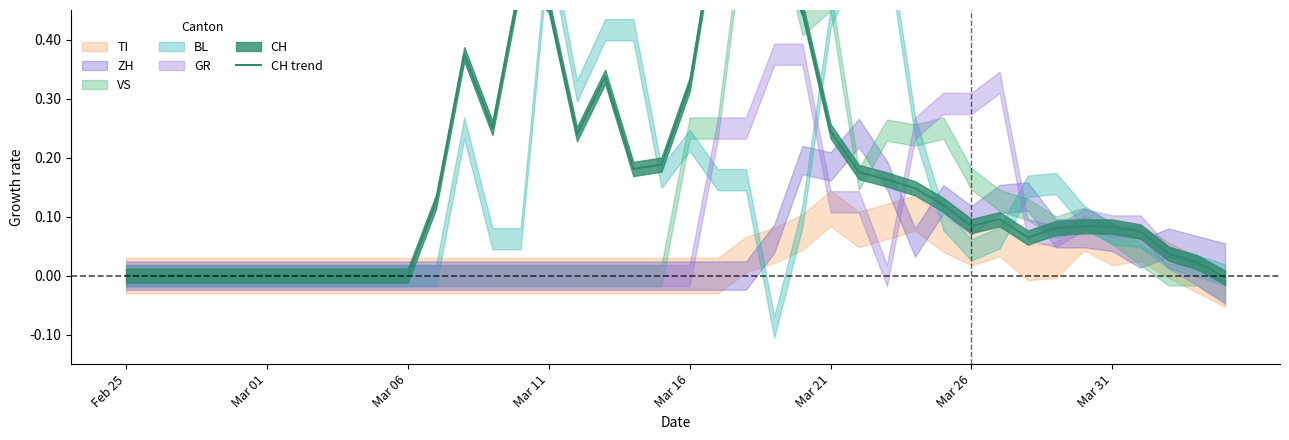

What position from the right is 14?

26